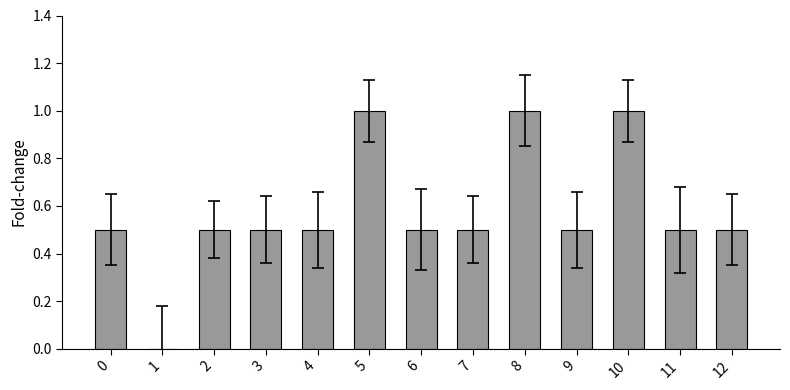

What is the greatest value displayed?

1.0